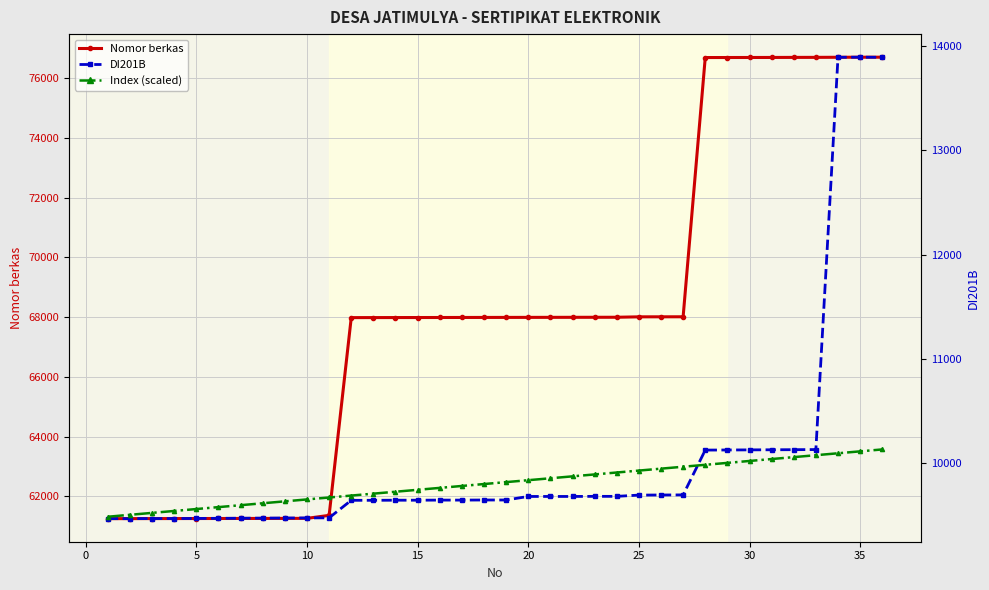

Reading left to right, transcribe all the data shown in this chart.

Nomor berkas: 61258.0	61259.0	61260.0	61261.0	61262.0	61263.0	61264.0	61265.0	61266.0	61268.0	61368.0	67983.0	67984.0	67985.0	67986.0	67987.0	67988.0	67989.0	67990.0	67991.0	67992.0	67993.0	67994.0	67995.0	68009.0	68010.0	68011.0	76683.0	76684.0	76685.0	76686.0	76688.0	76689.0	76692.0	76694.0	76695.0
DI201B: 9465.0	9465.0	9466.0	9466.0	9467.0	9468.0	9469.0	9470.0	9471.0	9472.0	9473.0	9641.0	9641.0	9642.0	9642.0	9643.0	9643.0	9644.0	9644.0	9678.0	9678.0	9678.0	9679.0	9679.0	9691.0	9692.0	9693.0	10123.0	10124.0	10125.0	10126.0	10127.0	10128.0	13893.0	13894.0	13893.0
Index (scaled): 9483.5	9501.9	9520.4	9538.8	9557.3	9575.7	9594.2	9612.6	9631.1	9649.5	9668.0	9686.5	9704.9	9723.4	9741.8	9760.3	9778.7	9797.2	9815.6	9834.1	9852.5	9871.0	9889.4	9907.9	9926.4	9944.8	9963.3	9981.7	10000.2	10018.6	10037.1	10055.5	10074.0	10092.4	10110.9	10129.4